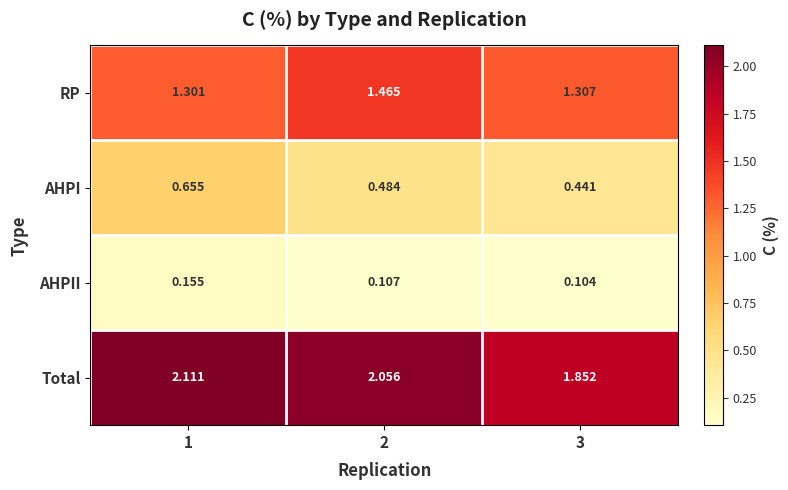

Between 2 and 3, which series saw the biggest shift?

Total